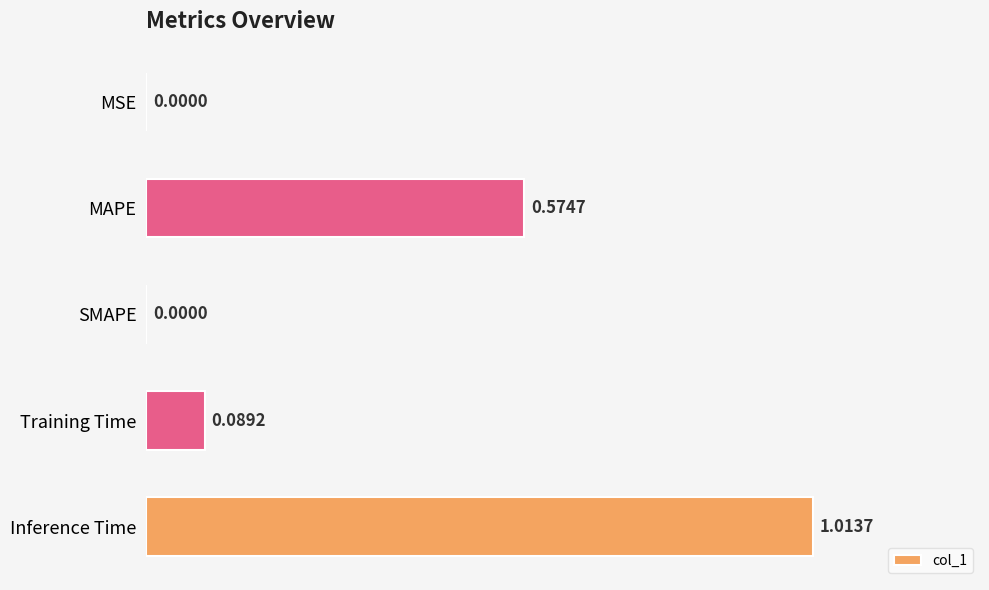

How many distinct data groups are displayed?

1